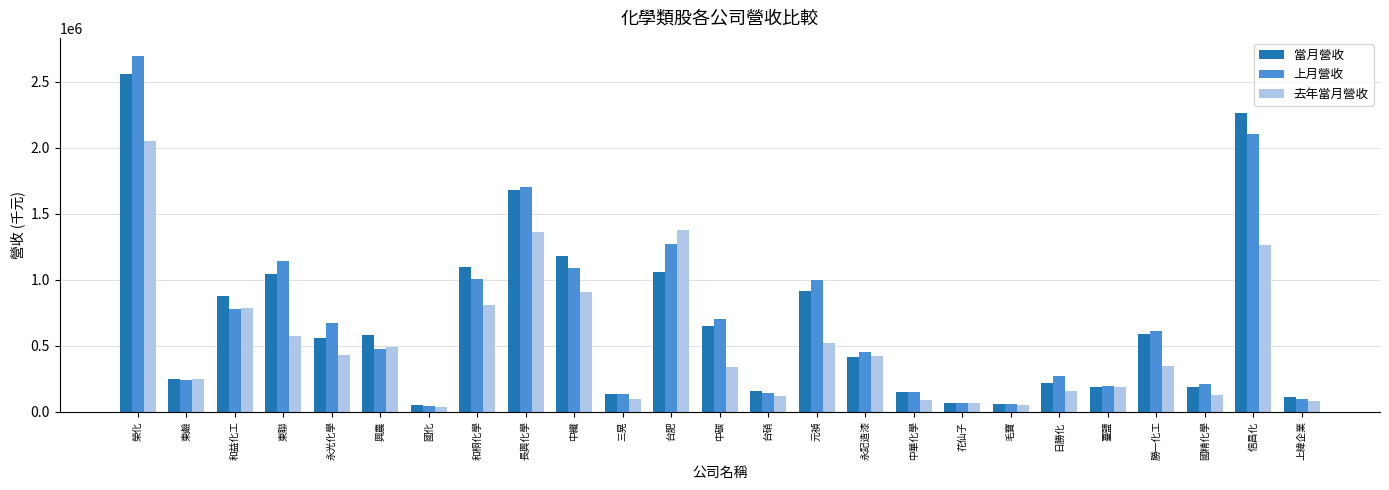

True or false: 去年當月營收 has a value of 106853 at 中碳.

False